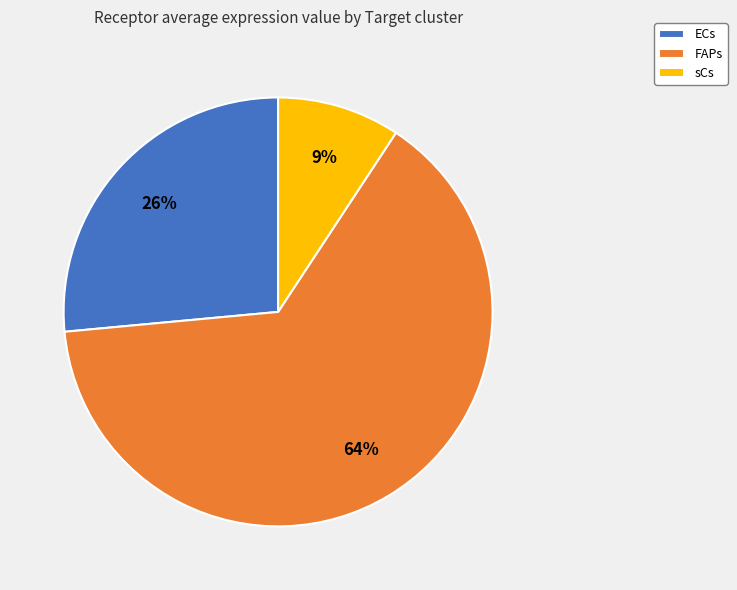

What percentage is the sCs slice, to the nearest percent?

9%